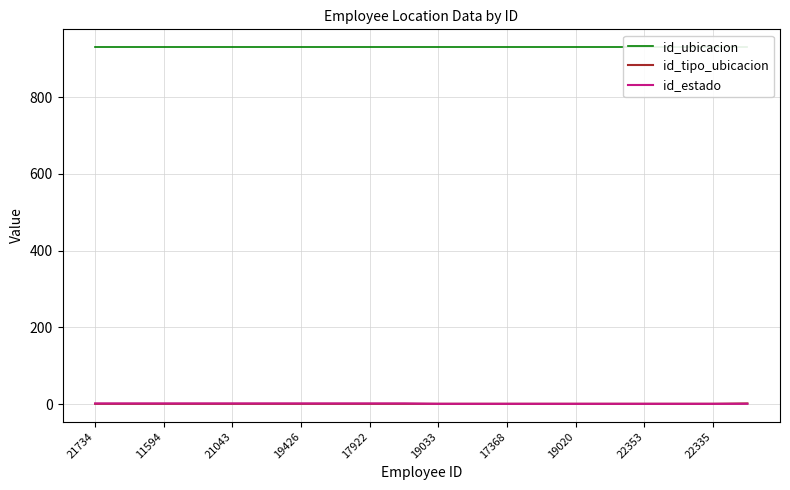

What is the minimum value for id_estado?

1